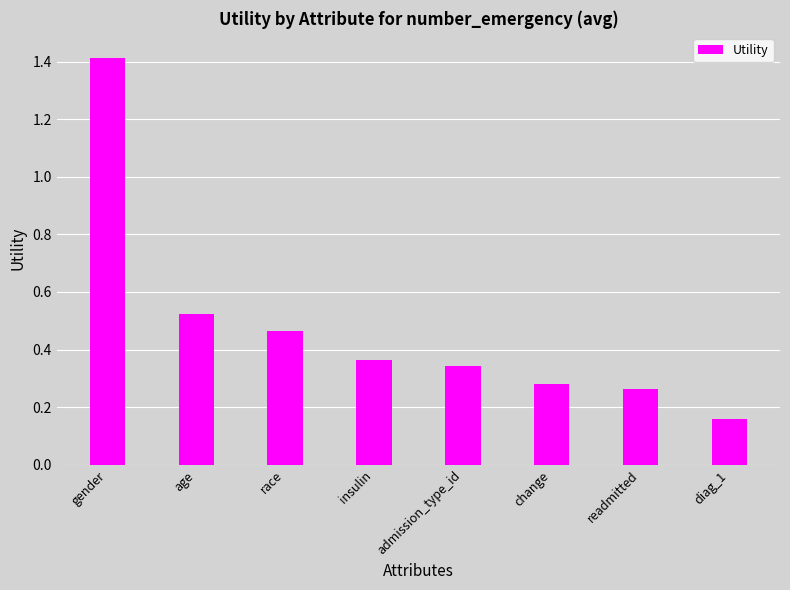

Which has a higher value, diag_1 or age?

age